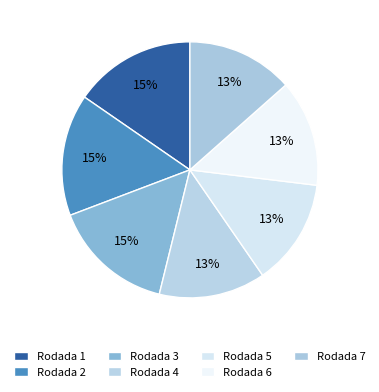

How many segments does this pie chart have?

7